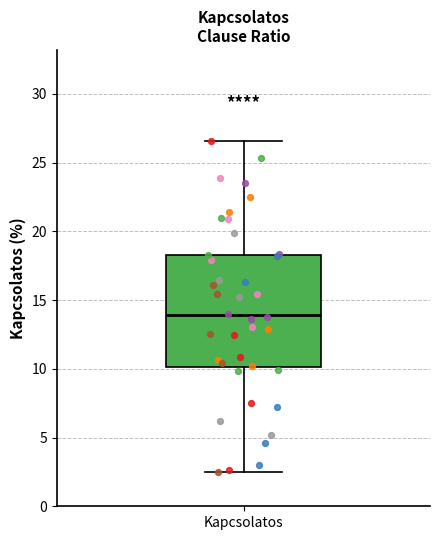

Where does the lower whisker of the box for Kapcsolatos end on the y-axis? The values are not printed on the chart, so give them approximately, as read against the axis.

2.5